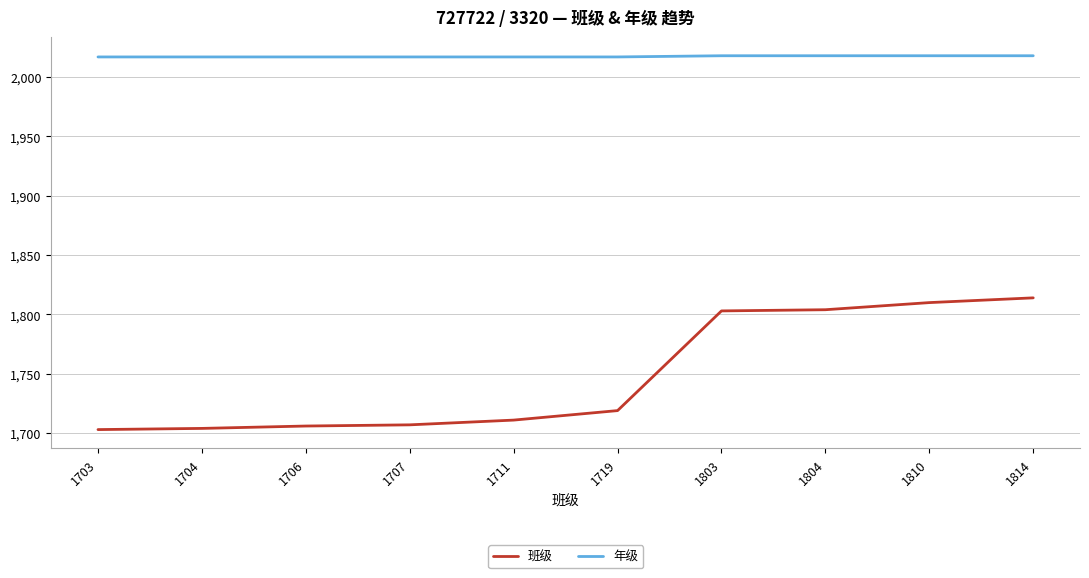

How many 年级 values are between 2017 and 2018?

10